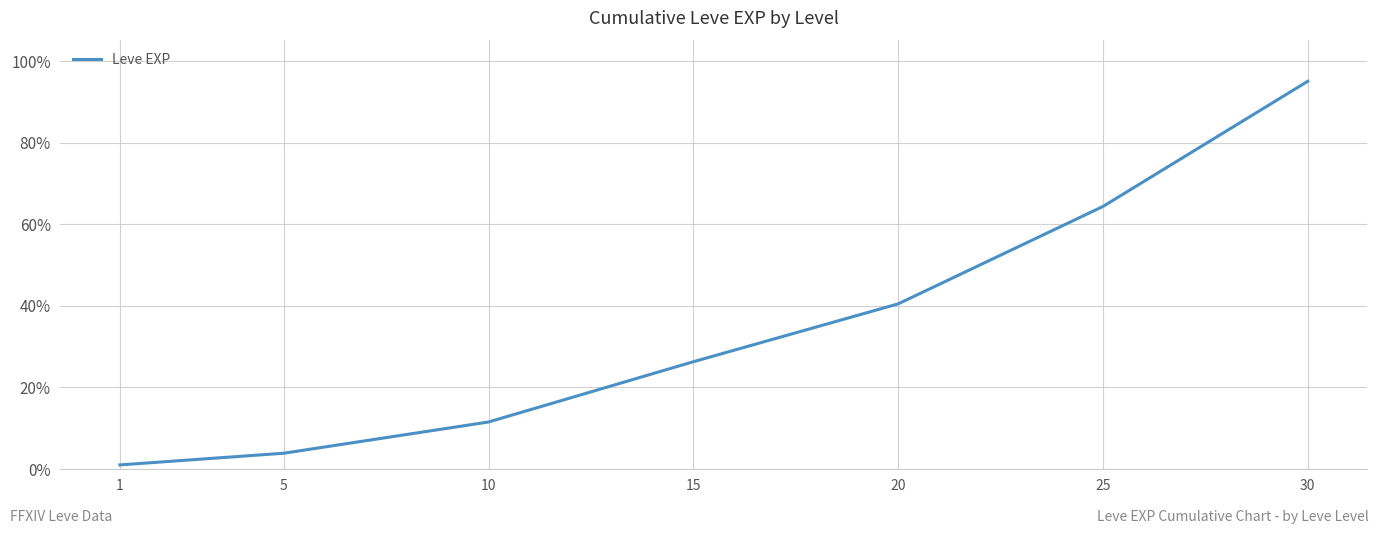

What is the sum of all values?

242.5